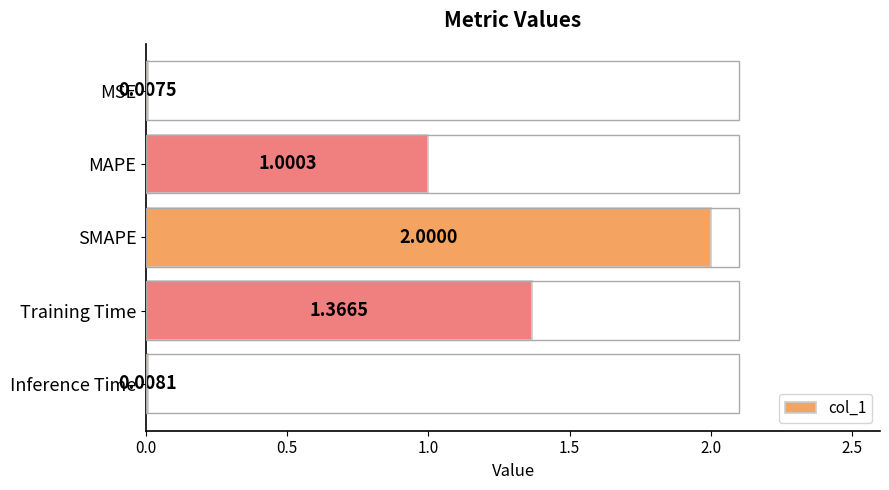

Between MSE and MAPE, which is larger?

MAPE